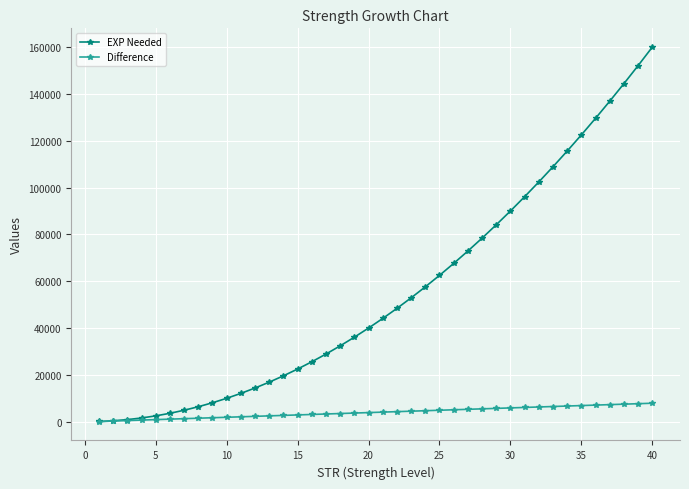

List the series in order of their peak value, highest first.

EXP Needed, Difference